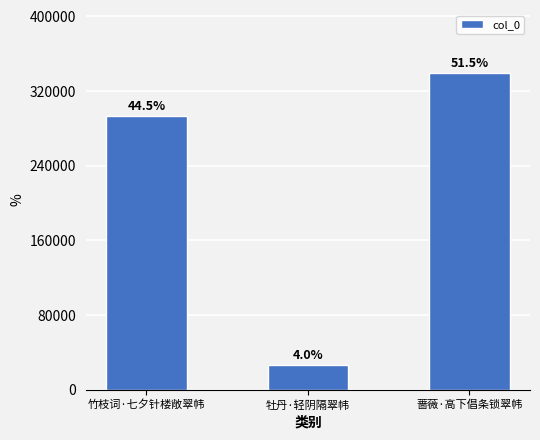

Are the bars horizontal?

No